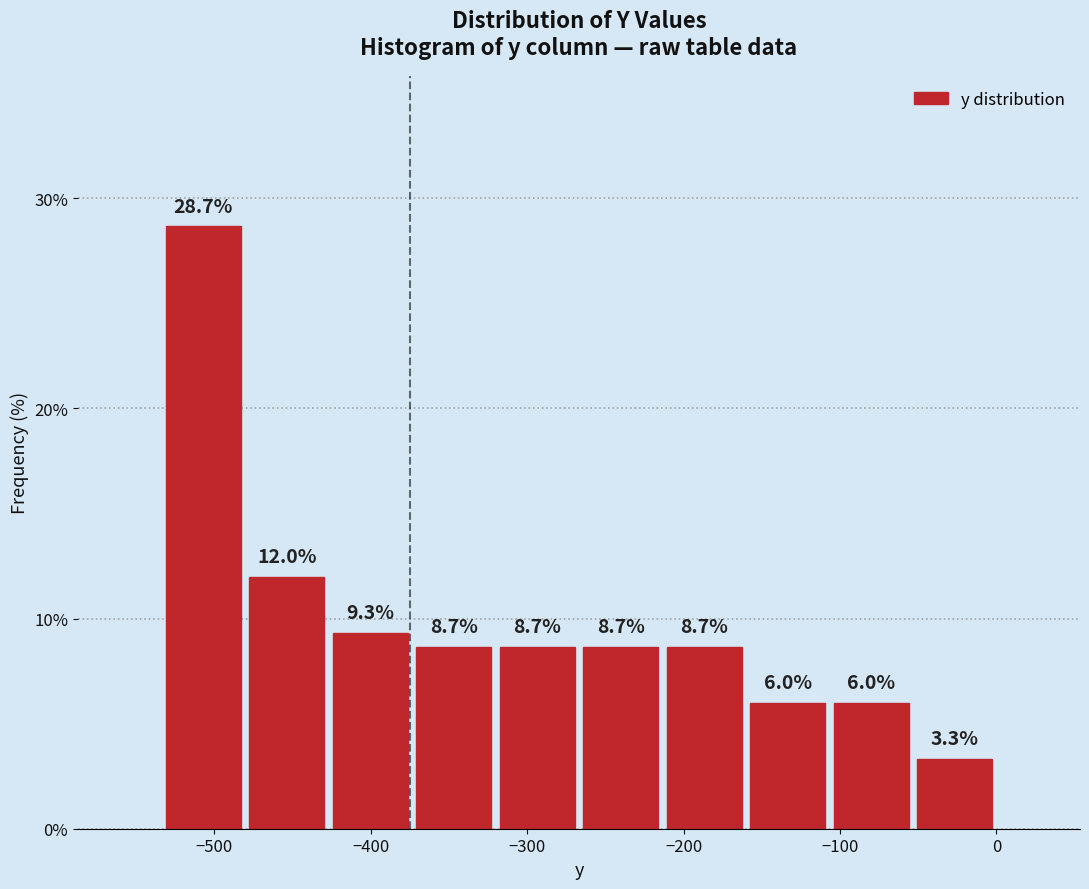

What is the height of the bar covering -530 to -480 on the x-axis? The bar edges are not printed on the chart, so give them approximately, as read against the axis.

28.7